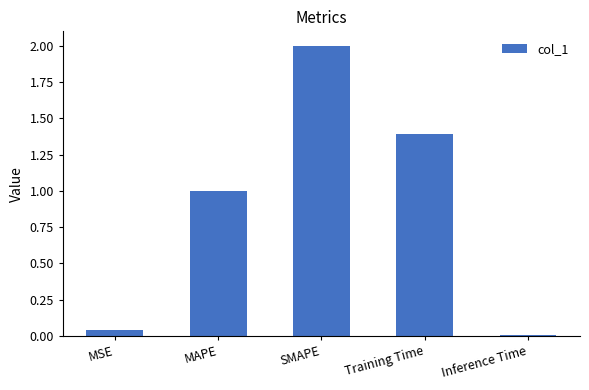

What is the difference between the maximum and second lowest values?

2.0